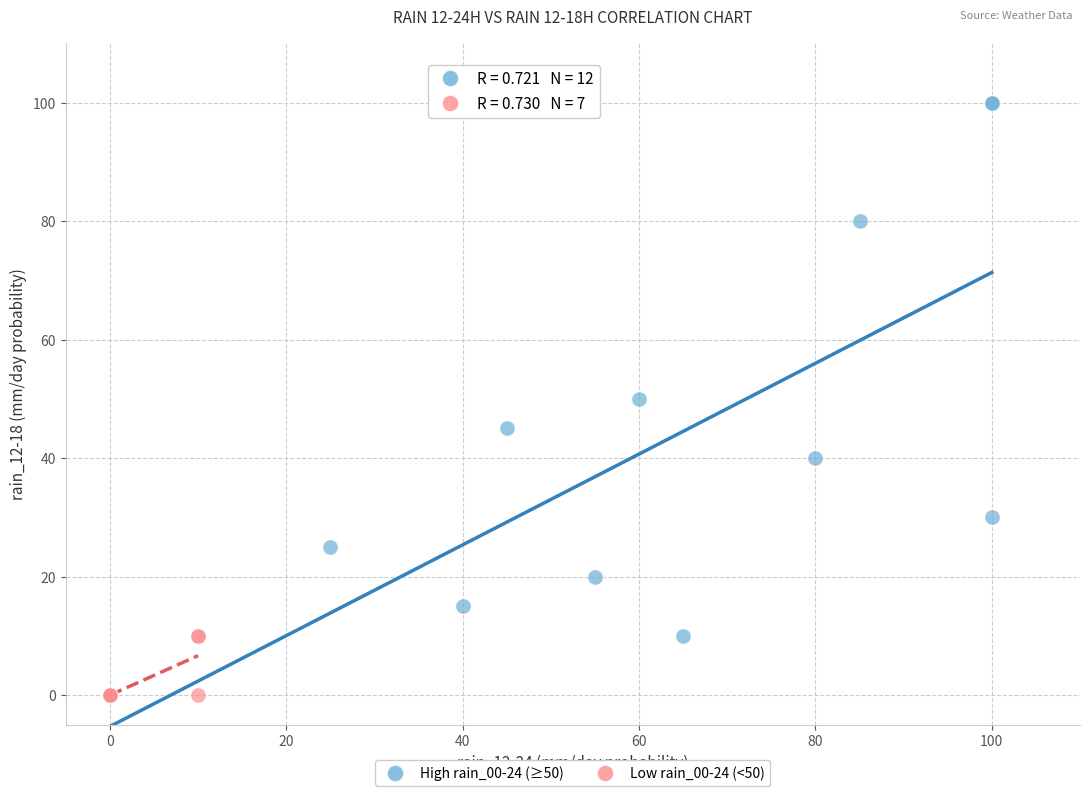

Which series has the widest spread of Y values?

High rain_00-24 (≥50)